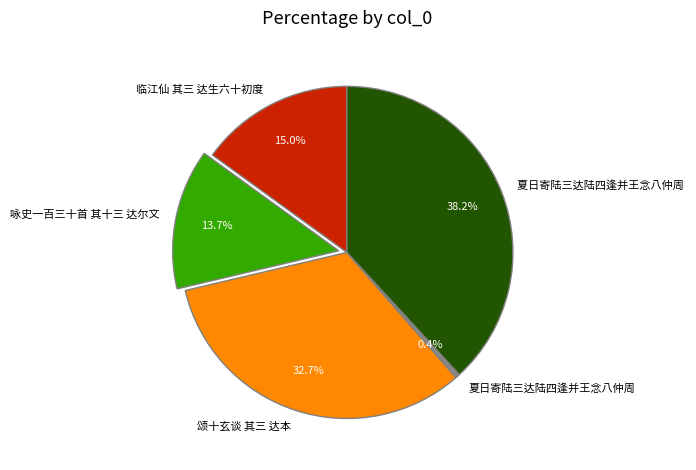

Does any single category account for the majority?

No